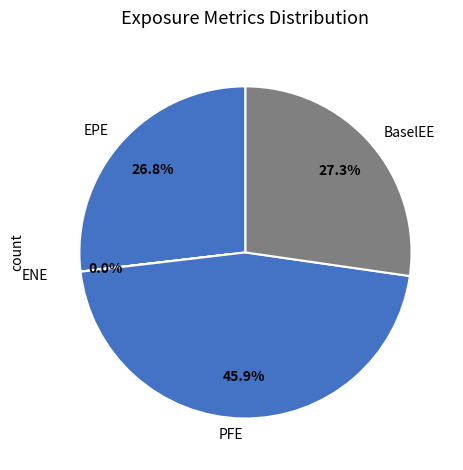

To the nearest percent, what is the average slice percentage?

25%